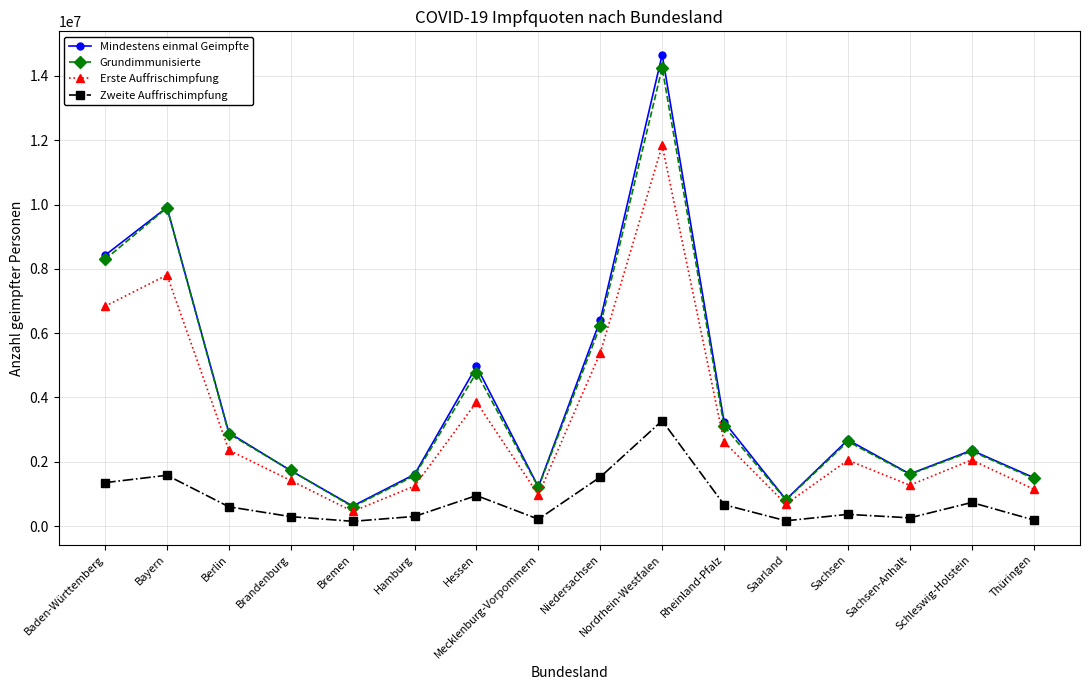

What is the difference between the maximum and minimum values in the Erste Auffrischimpfung series?

11378141